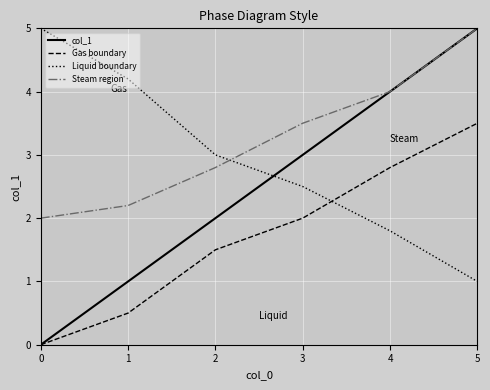

Reading left to right, transcribe all the data shown in this chart.

col_1: 0.0	1.0	2.0	3.0	4.0	5.0
Gas boundary: 0.0	0.5	1.5	2.0	2.8	3.5
Liquid boundary: 5.0	4.2	3.0	2.5	1.8	1.0
Steam region: 2.0	2.2	2.8	3.5	4.0	5.0